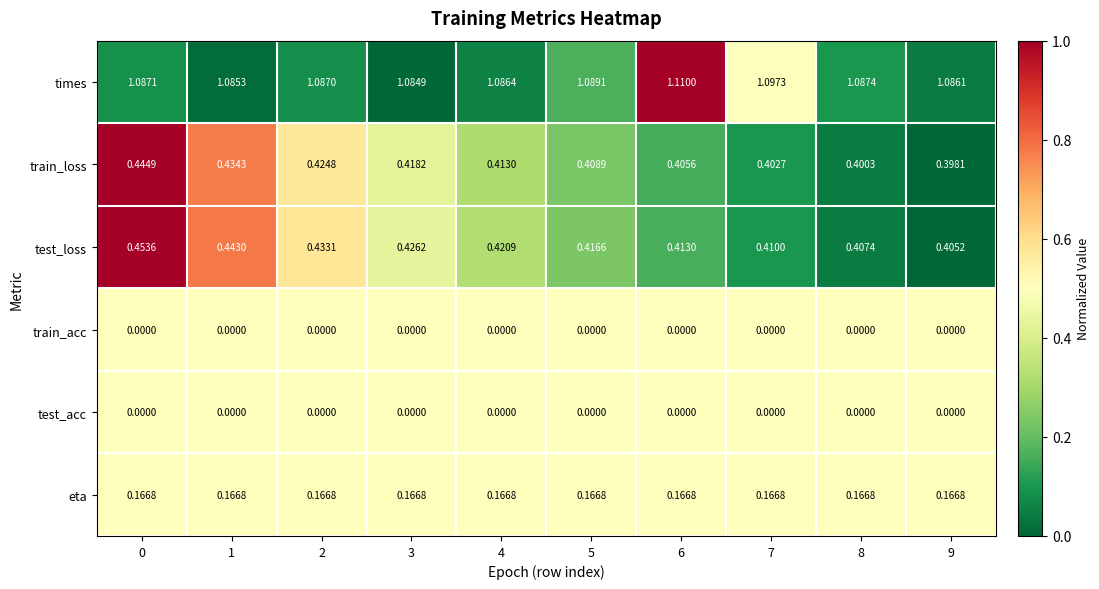

Which series has the widest spread of values?

test_loss